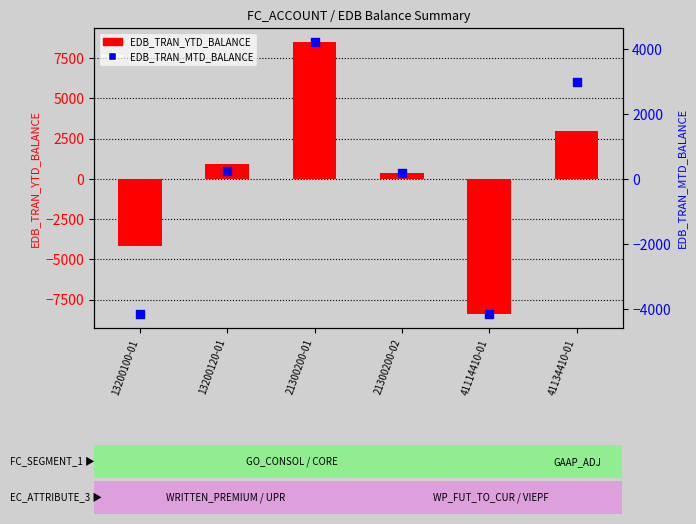

Which series has the largest Y range (max minus min)?

EDB_TRAN_YTD_BALANCE